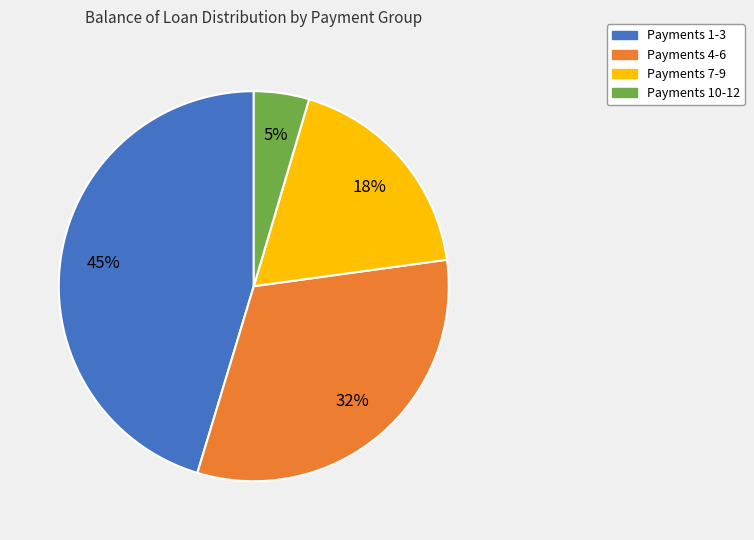

To the nearest percent, what is the difference between the Payments 4-6 and Payments 10-12 slice percentages?

27%